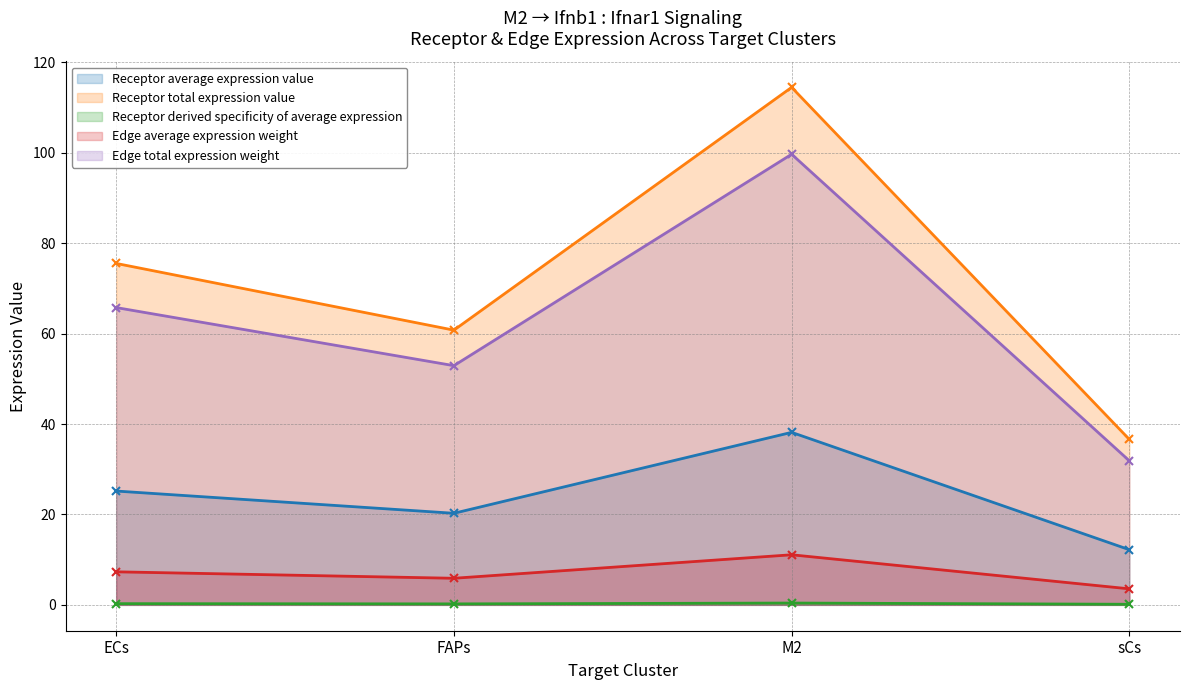

What position from the right is M2?

2